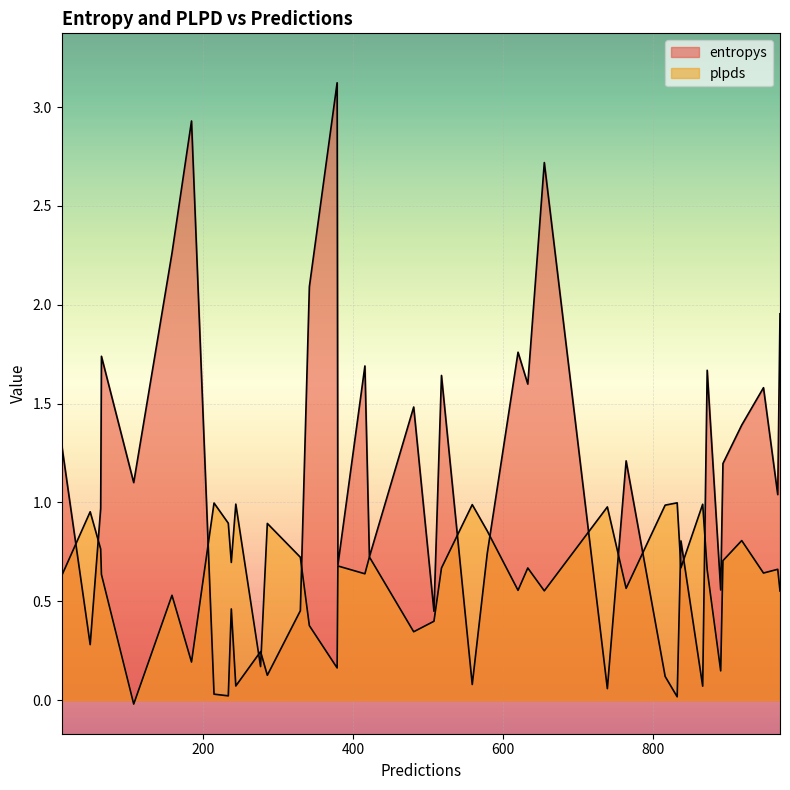

What value does the plpds series have at 159?

0.5